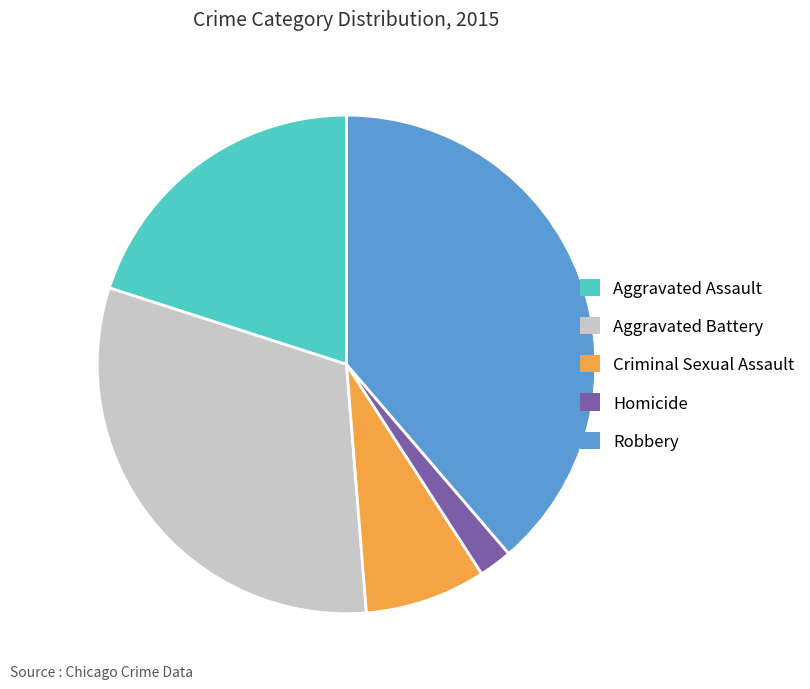

Does Robbery represent more than half of the total?

No